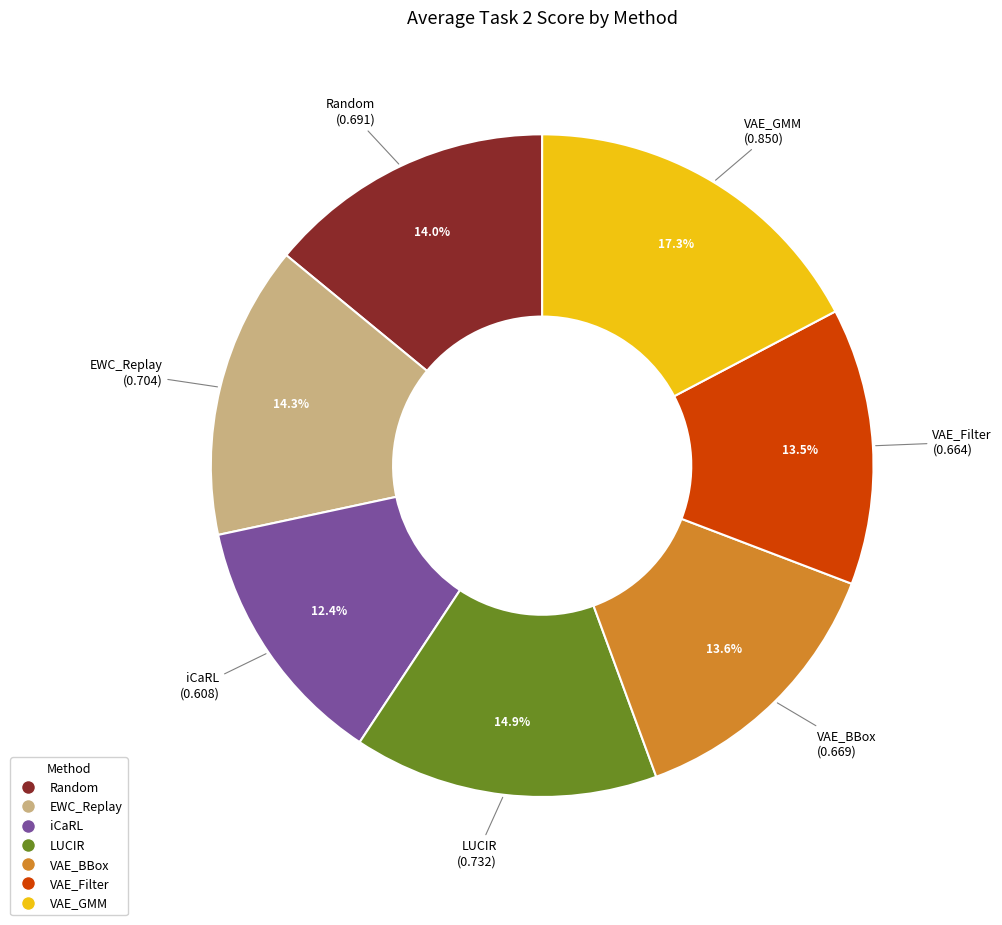

How many slices are in this pie chart?

7